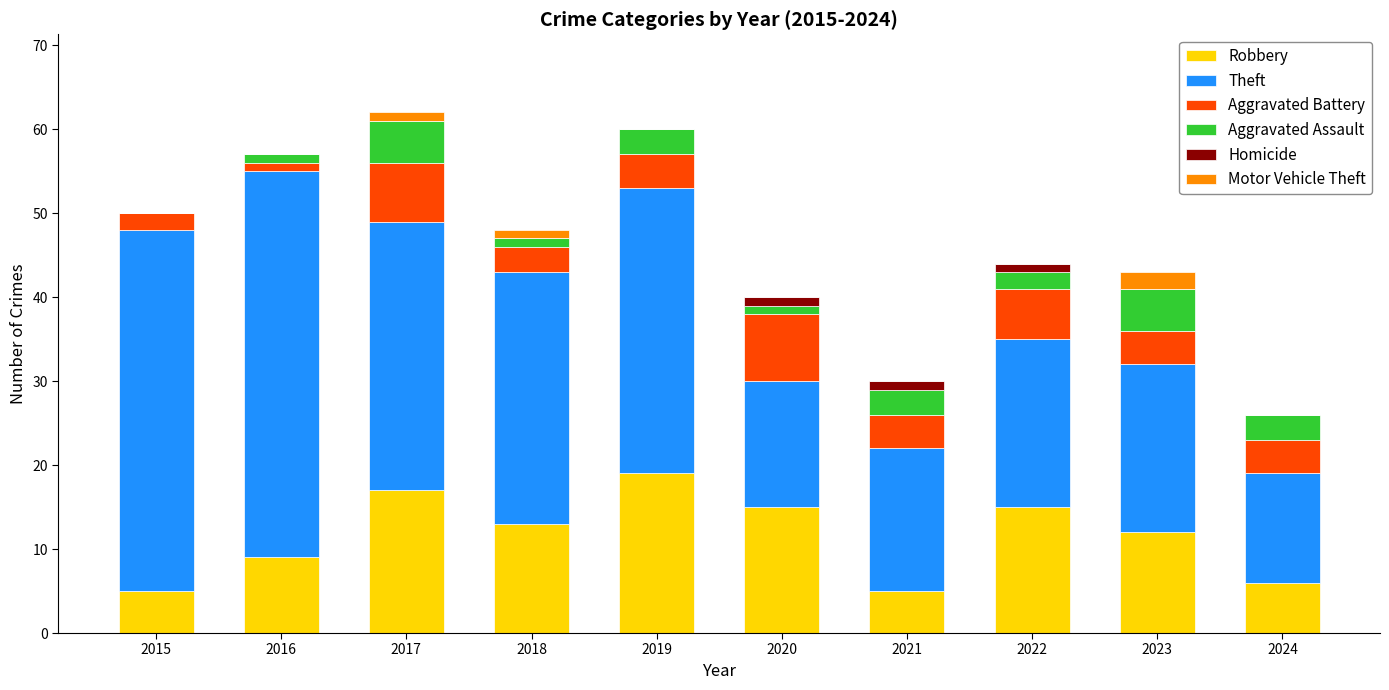

What is the average value of the Robbery series?

12